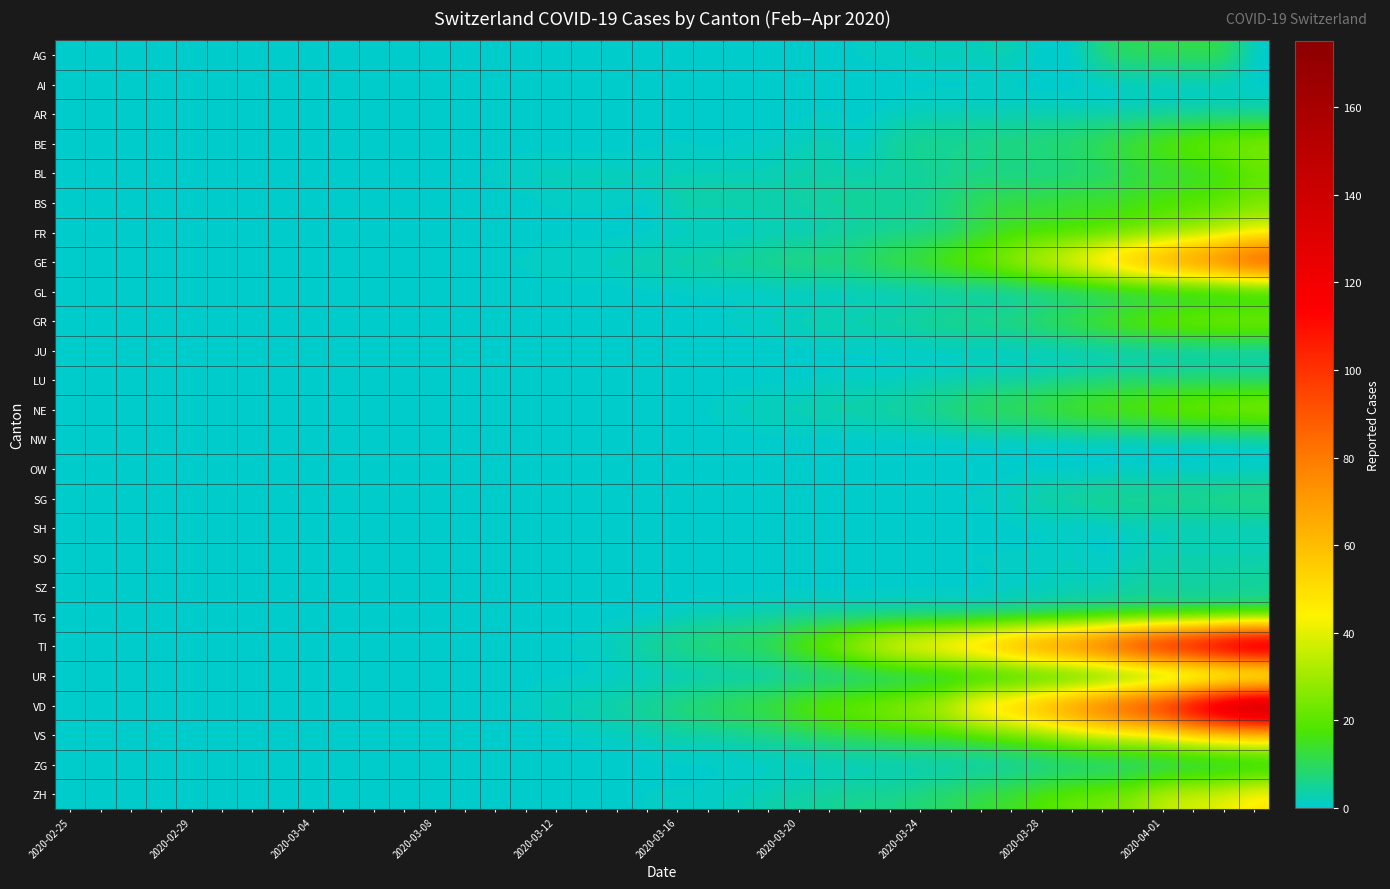

At how many categories does at least one series exceed 22?

15